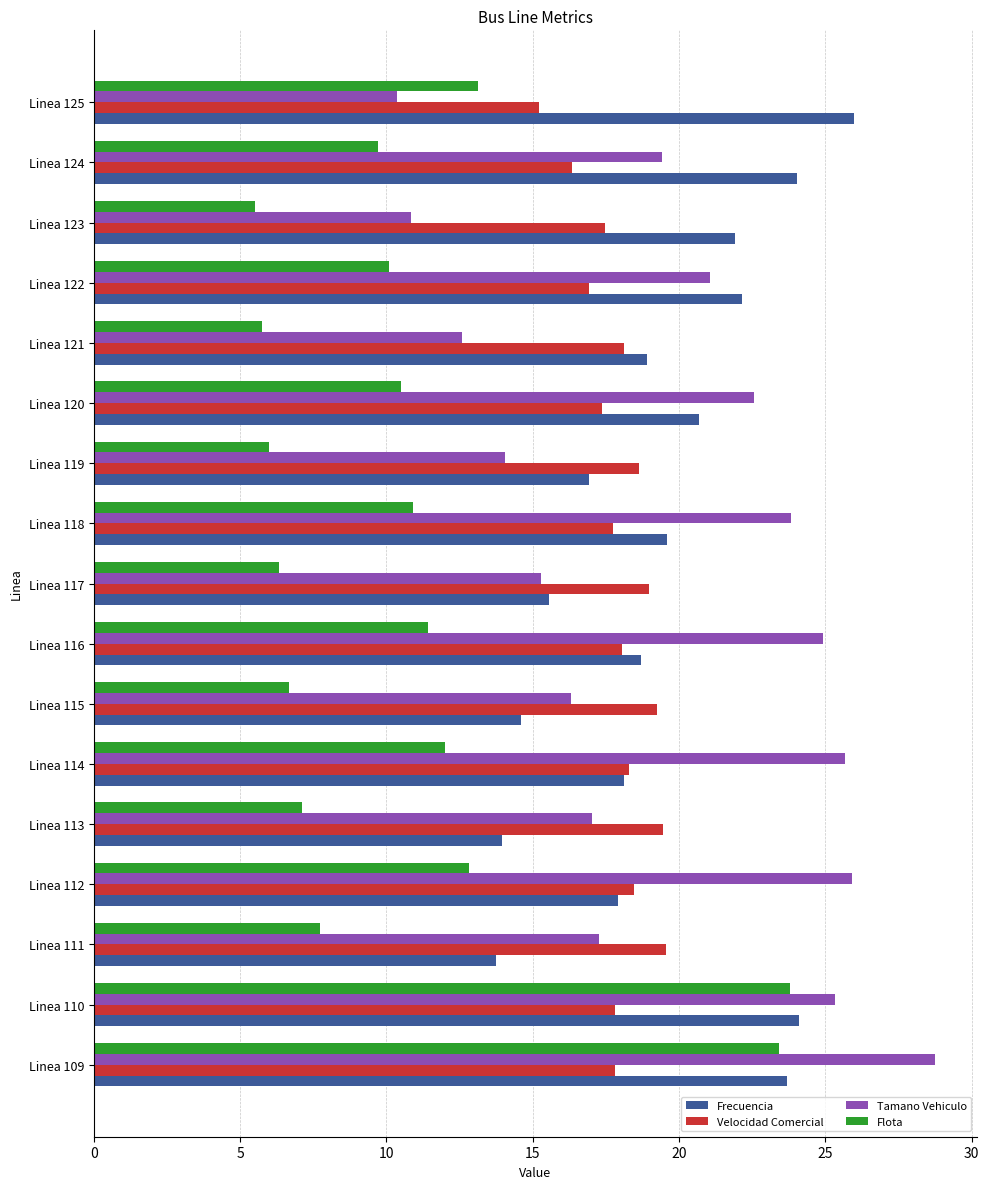

The Frecuencia series shows 27.7 at Linea 112. True or false?

False